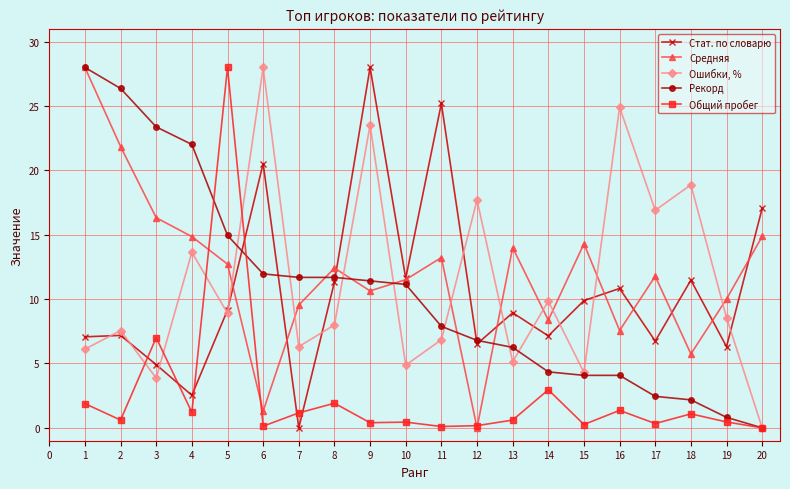

Which series changed the most between 4 and 12?

Рекорд